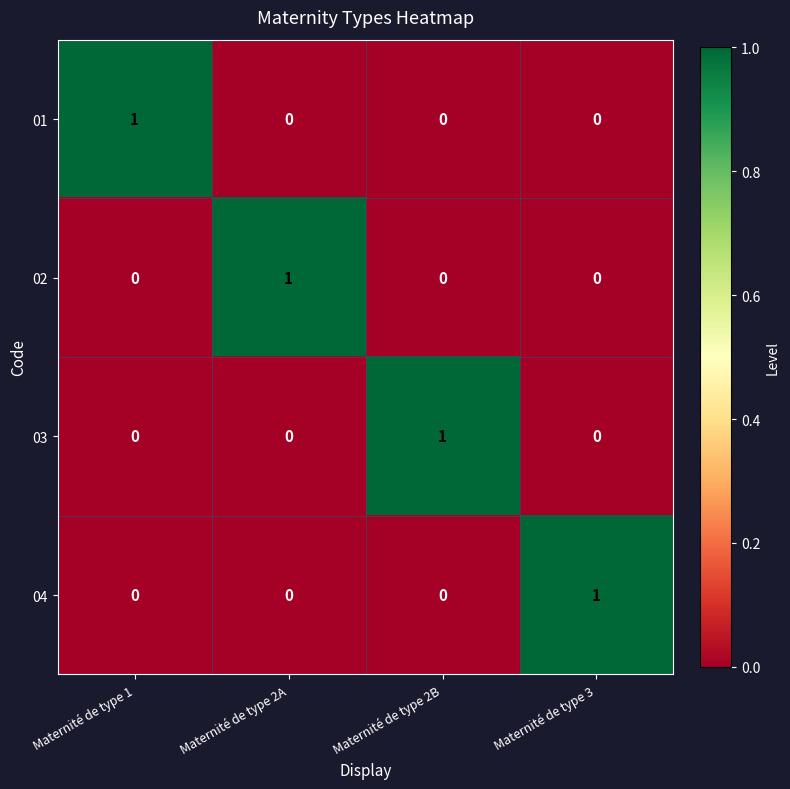

At how many categories does at least one series exceed 0?

4